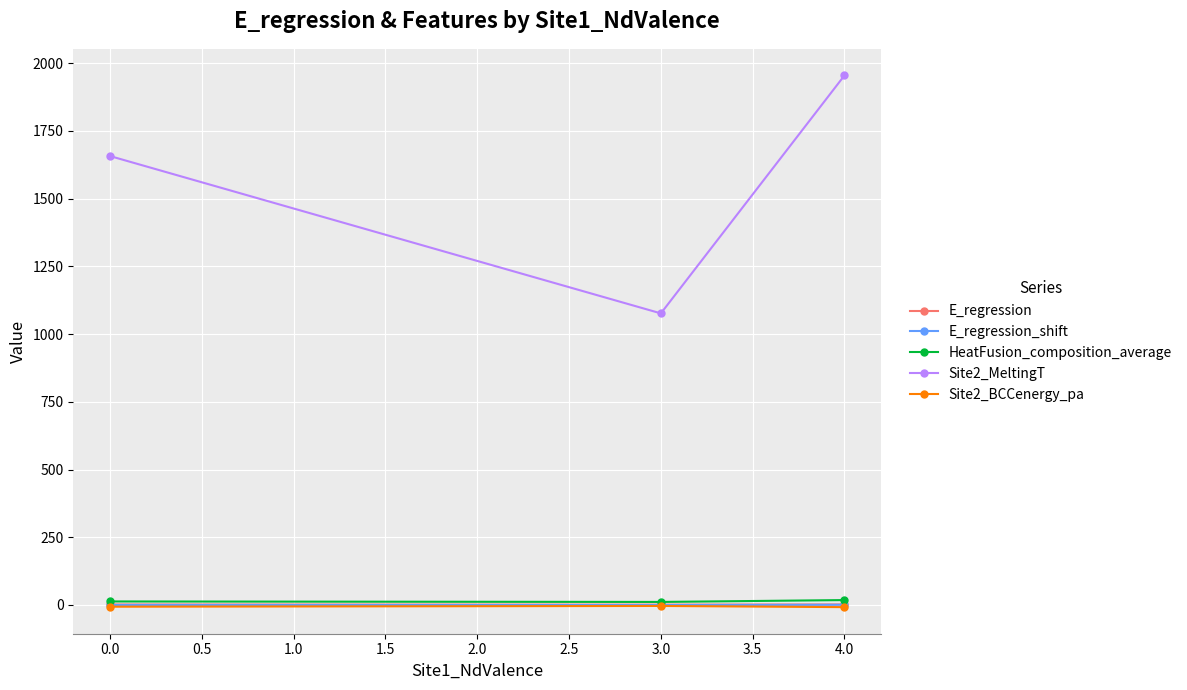

Which series has the largest total across all categories?

Site2_MeltingT